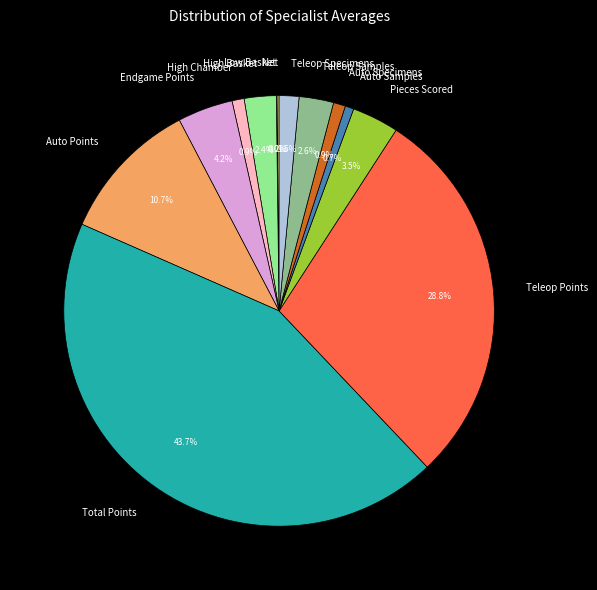

What portion of the pie excludes Auto Points?

89.3%